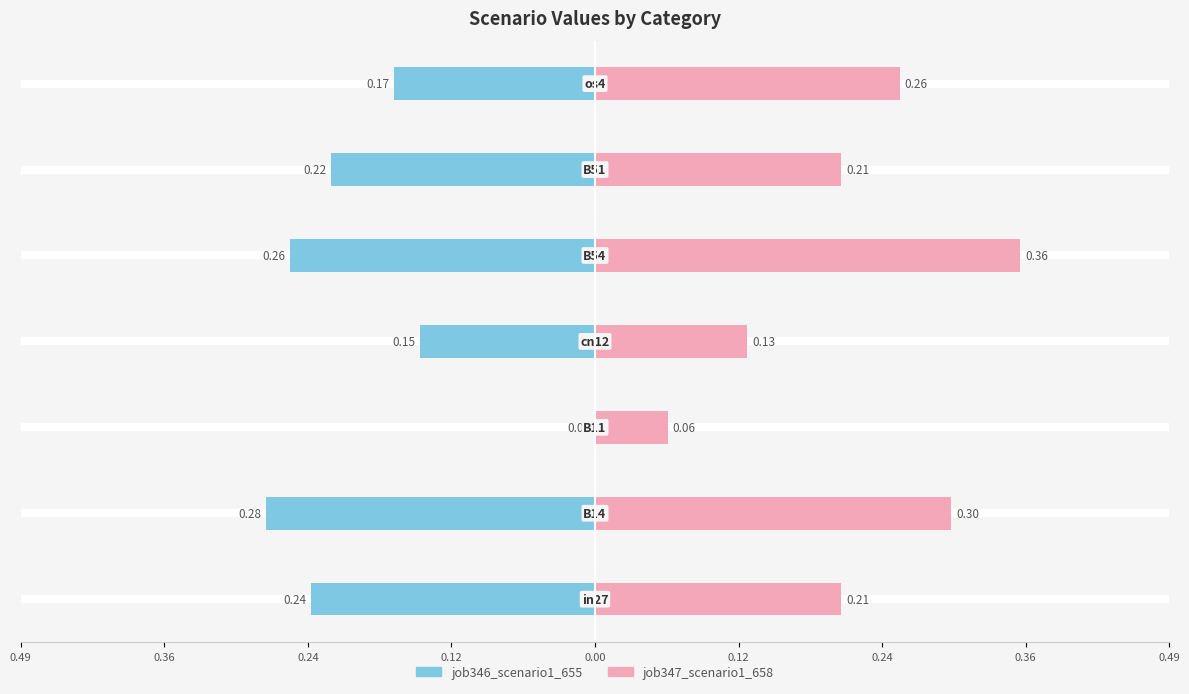

Reading right to left, extract all data points from this chart.

job346_scenario1_655: -0.2	-0.2	-0.3	-0.1	0.0	-0.3	-0.2
job347_scenario1_658: 0.3	0.2	0.4	0.1	0.1	0.3	0.2